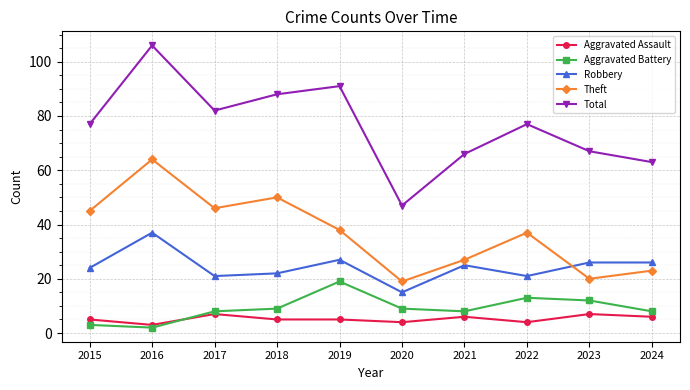

How many data points does each series have?

10